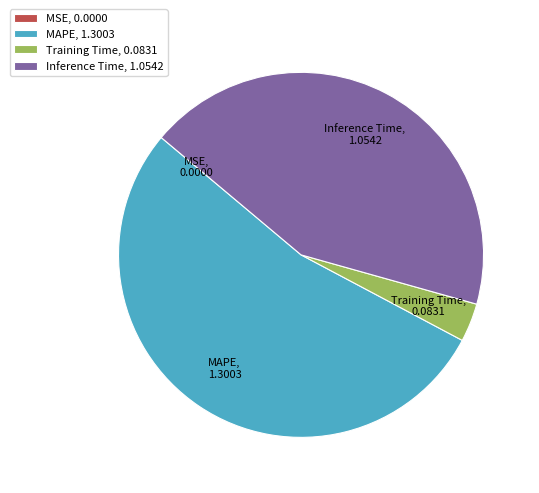

Is it true that MAPE is 60% of the pie?

False